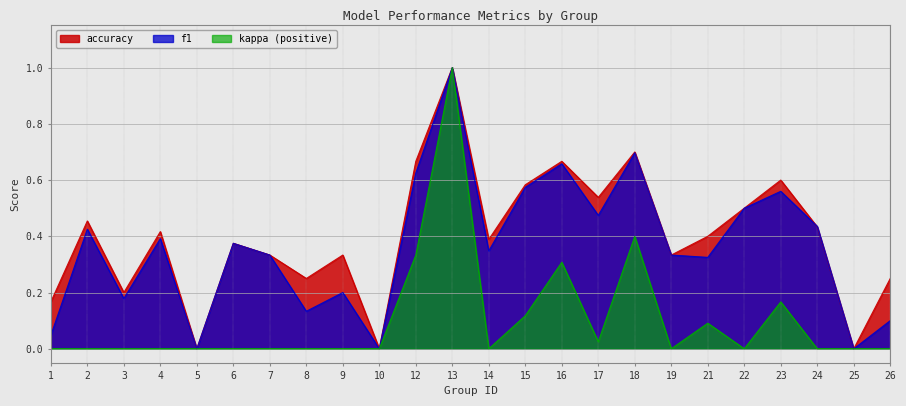

Which series has the widest spread of values?

f1